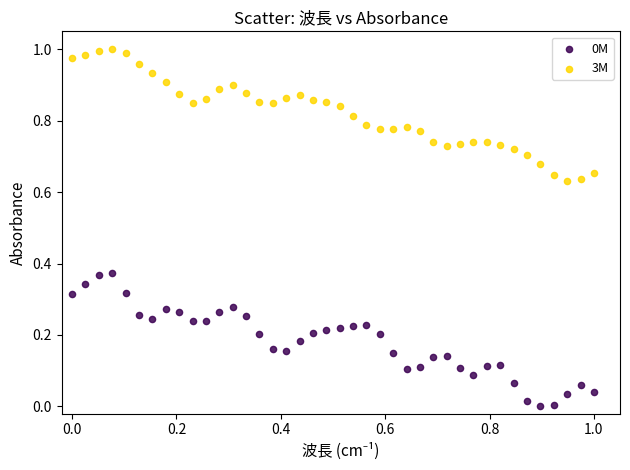

Which series contains the highest Y value?

3M